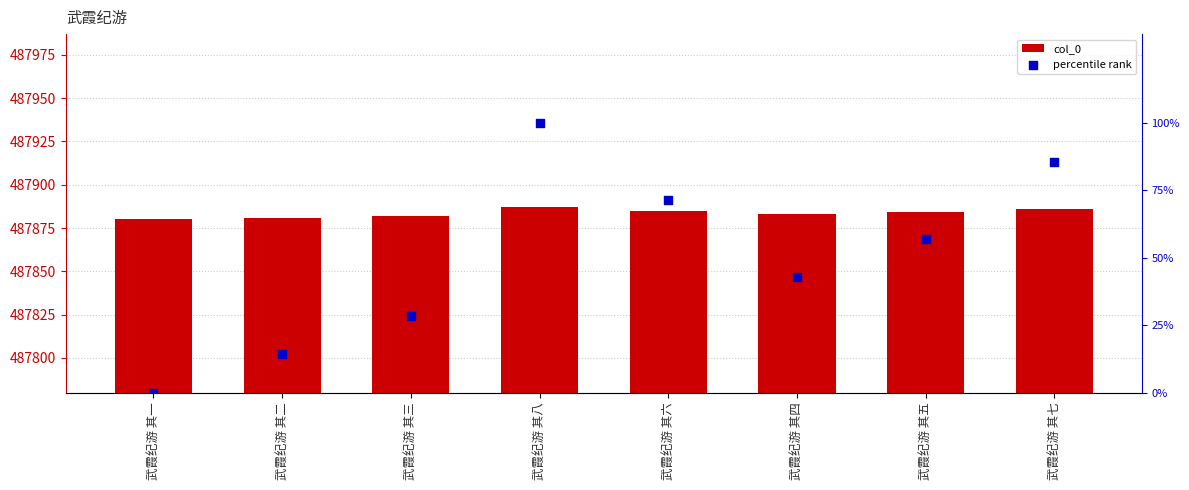

Which series reaches the minimum Y coordinate?

percentile rank